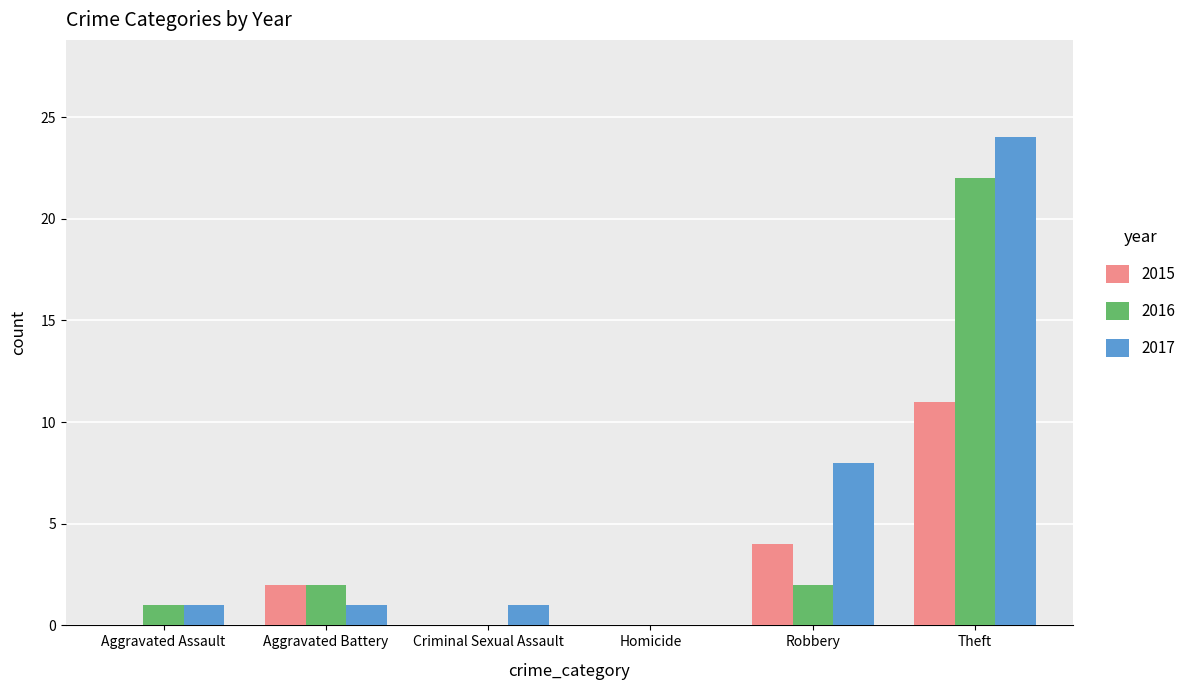

Which series has the largest total across all categories?

2017